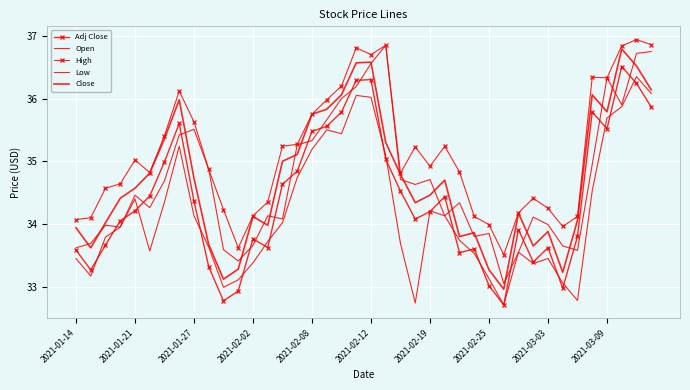

True or false: Close and High cross at least once.

False